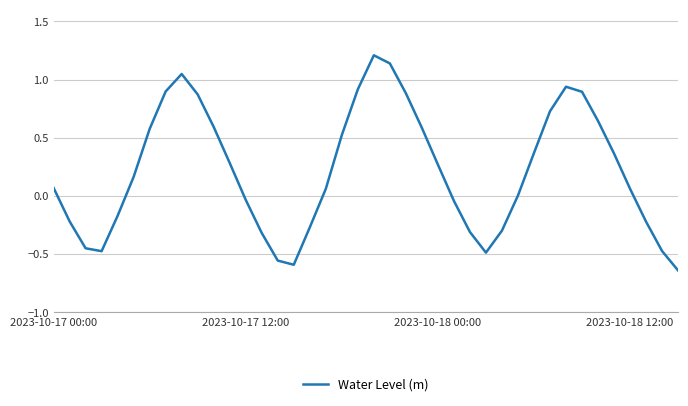

How many interior local peaks (higher than both neighbors) does the data have?

3